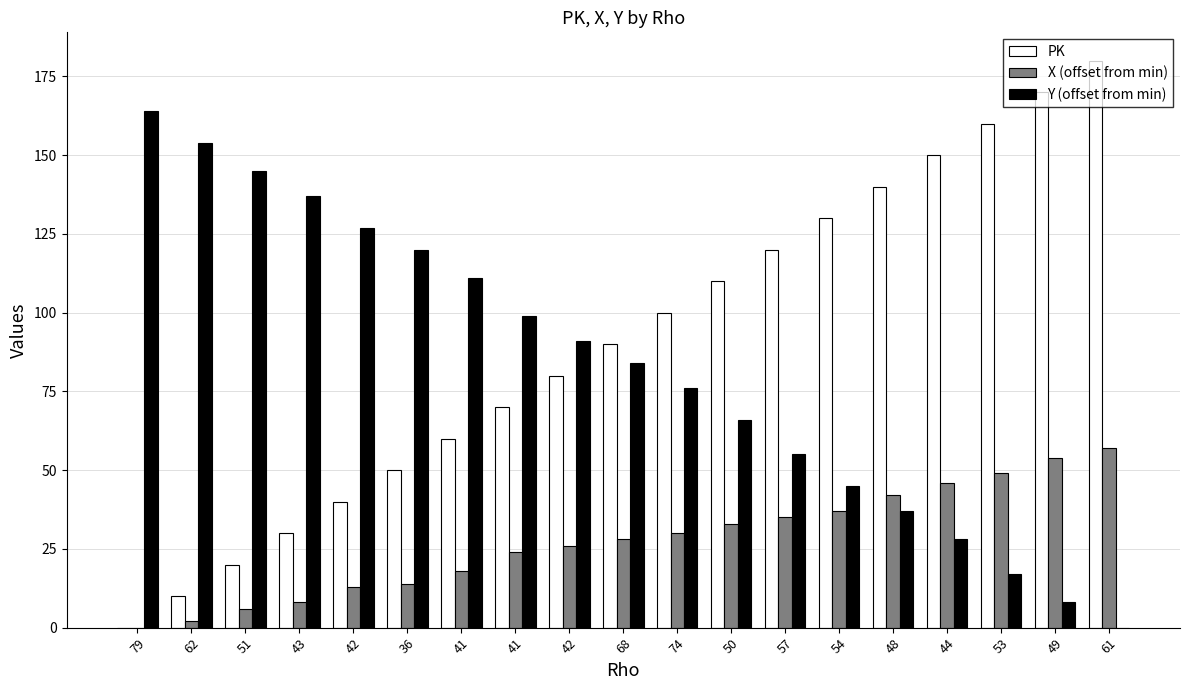

Are the bars horizontal?

No